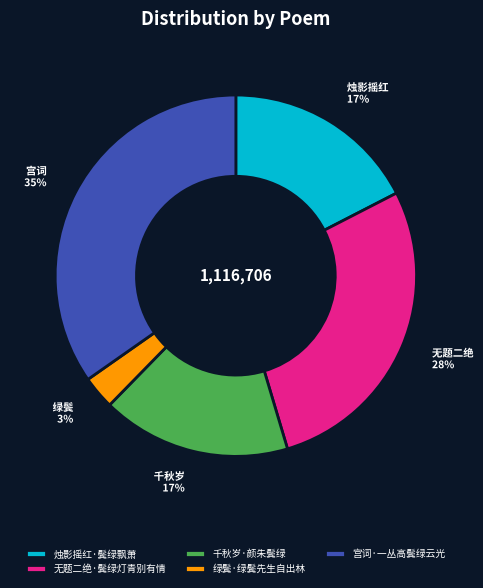

Is it true that 宫词·一丛高鬓绿云光 is 35% of the pie?

True